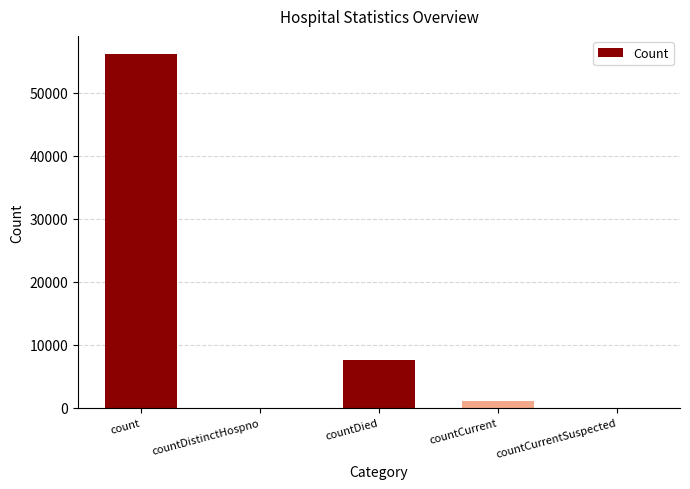

How many categories are shown in the chart?

5